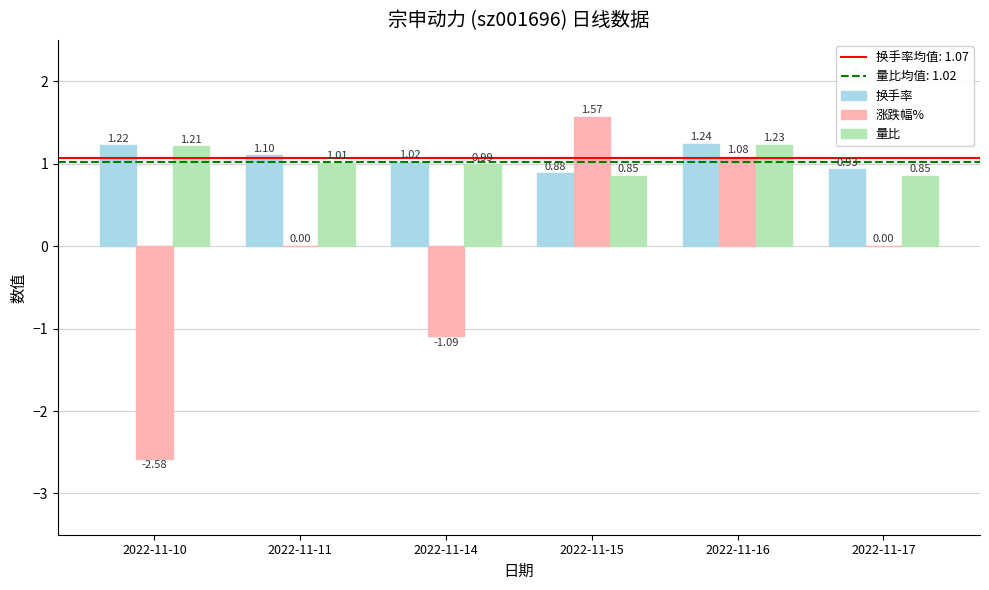

At which category is the sum across all series the highest?

2022-11-16